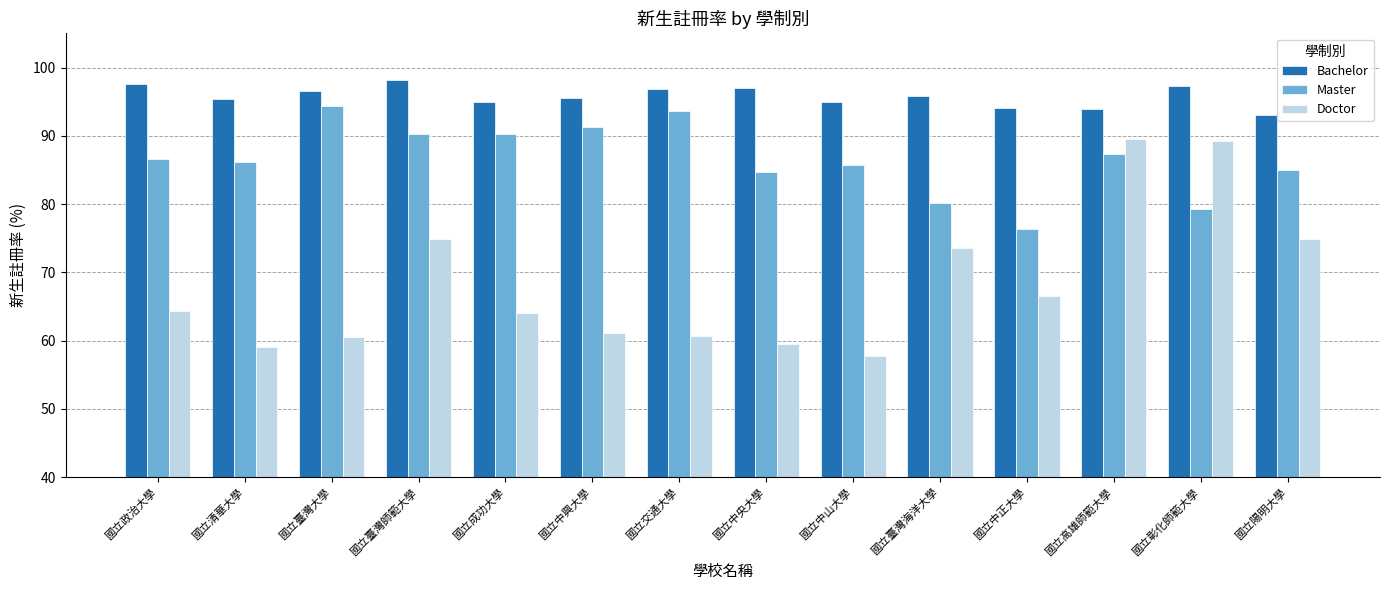

The Doctor series shows 36.4 at 國立中興大學. True or false?

False